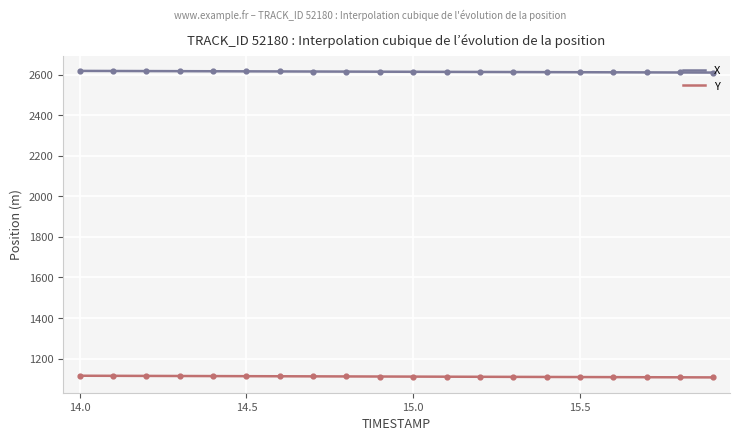

What are all the series names shown in the legend?

X, Y